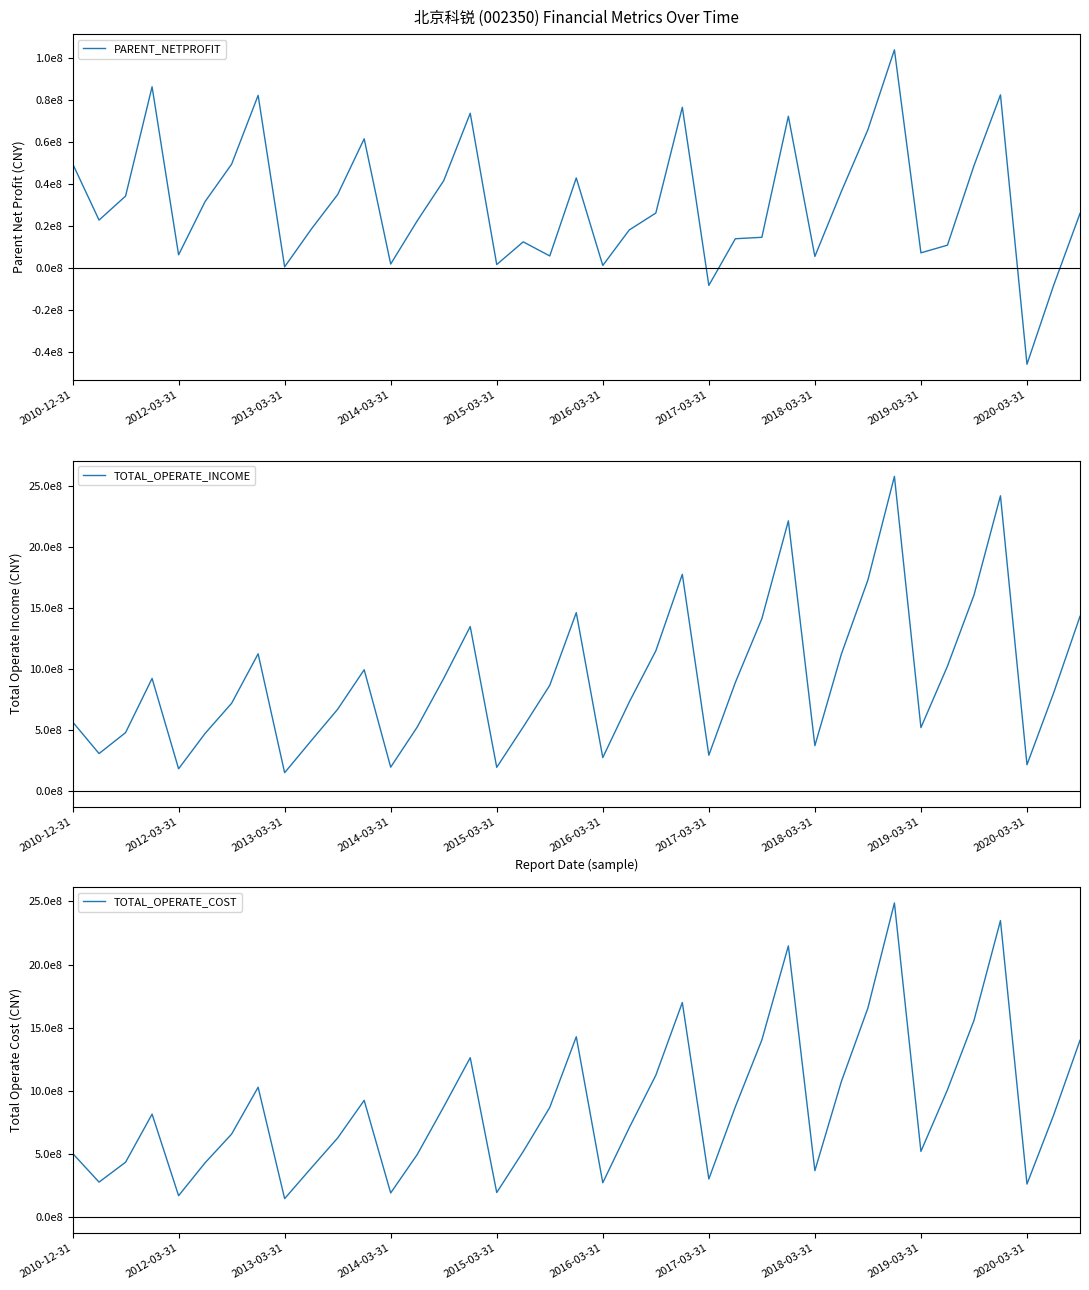

What is the total value across all series at 30?

3452483902.7